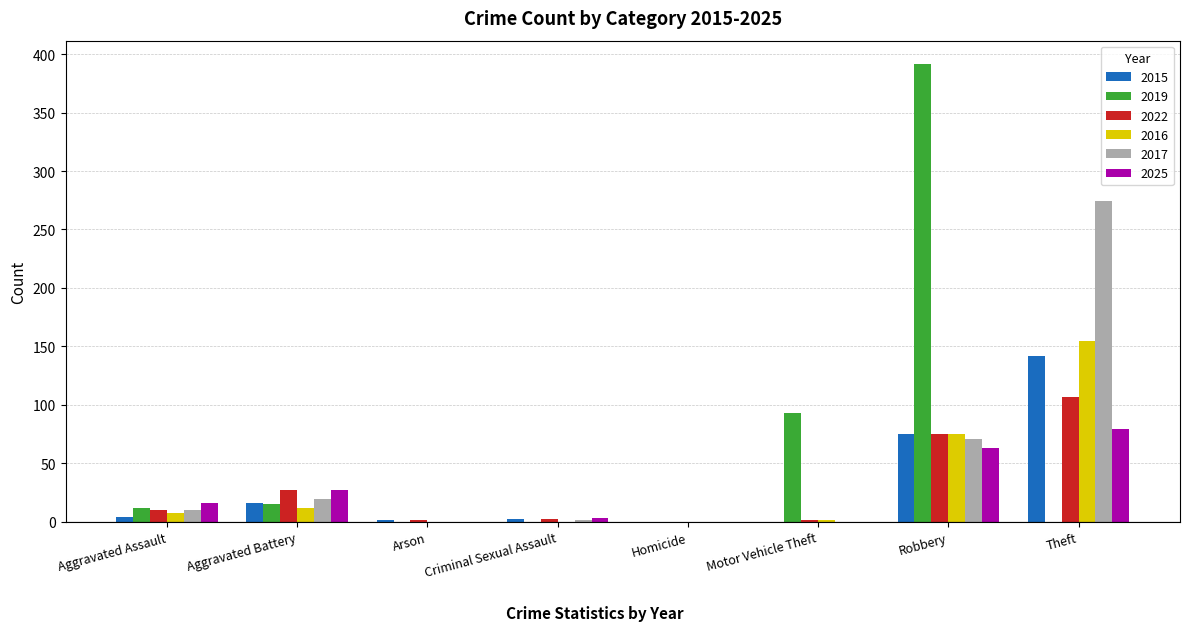

True or false: 2025 has a value of -31 at Homicide.

False